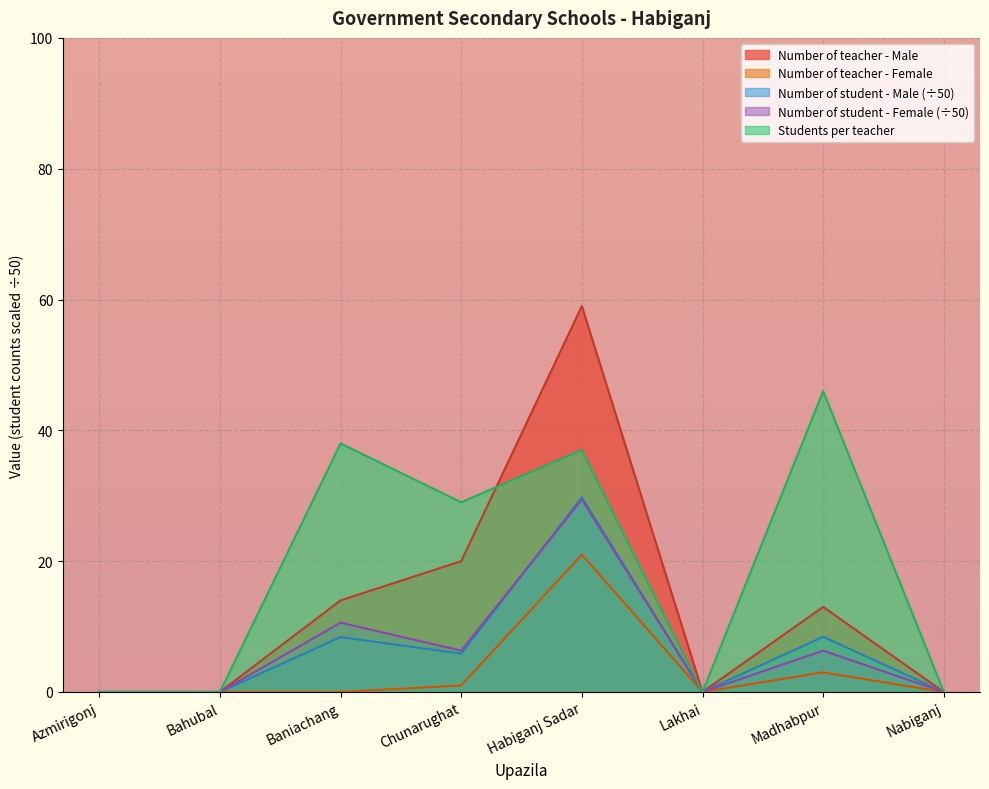

What is the sum of the Number of student - Female values at Chunarughat and Bahubal?

6.3